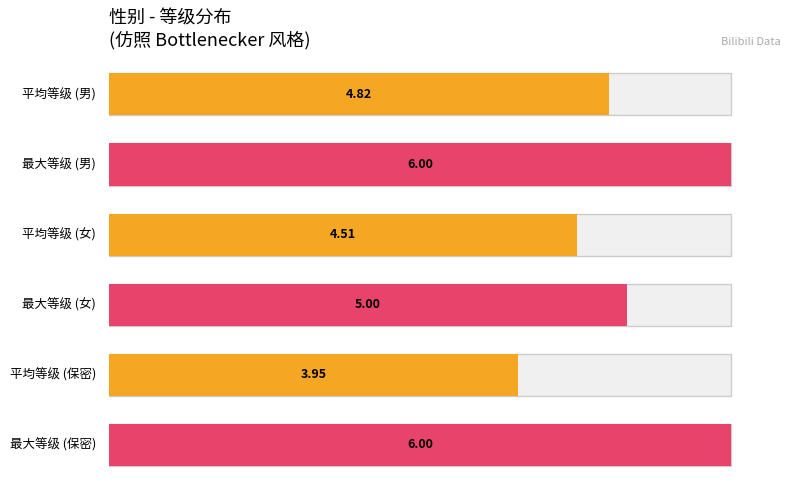

At which label does 平均等级 first exceed 4?

男